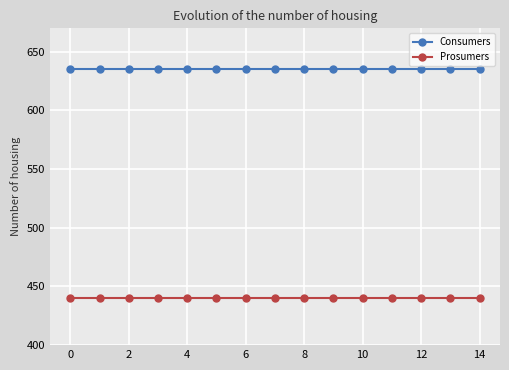

List the series in order of their overall mean, lowest first.

Prosumers, Consumers